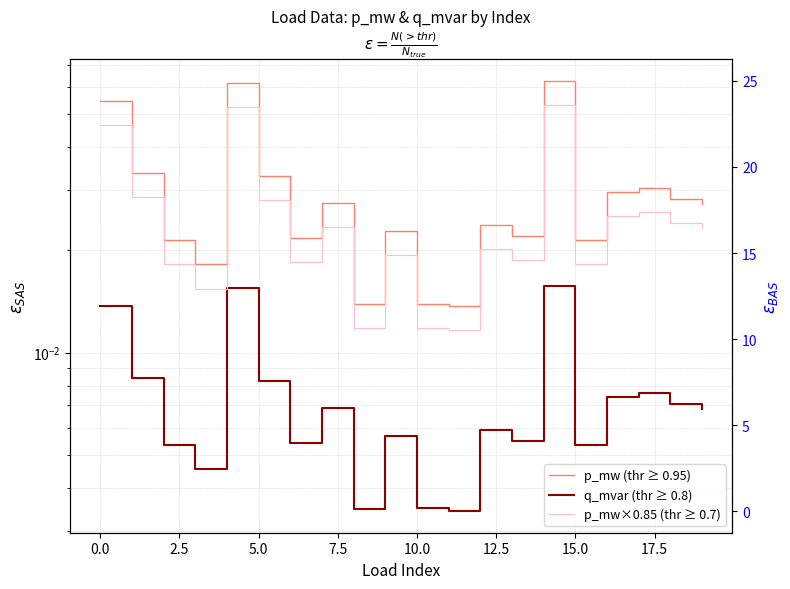

How many p_mw (thr ≥ 0.95) values are between 0 and 1?

20